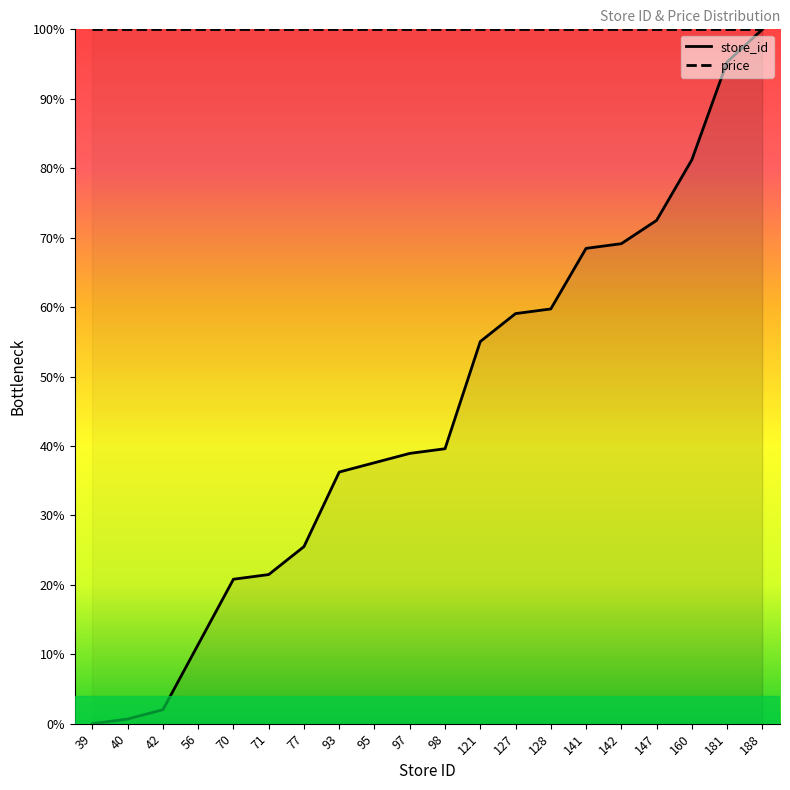

Reading right to left, list all the values displayed in this chart.

100.0	95.3	81.2	72.5	69.1	68.5	59.7	59.1	55.0	39.6	38.9	37.6	36.2	25.5	21.5	20.8	11.4	2.0	0.7	0.0